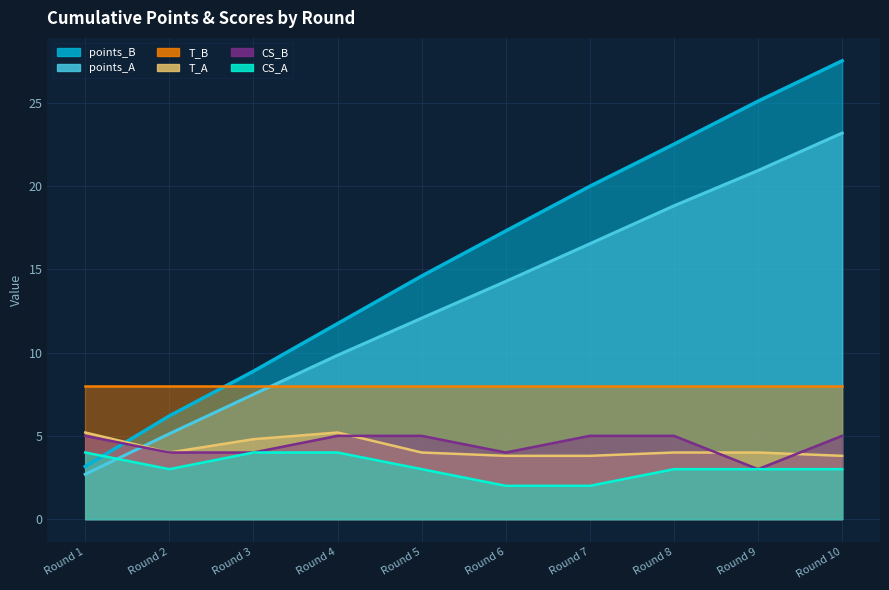

True or false: CS_A has more than 2 points higher than both neighbors.

False